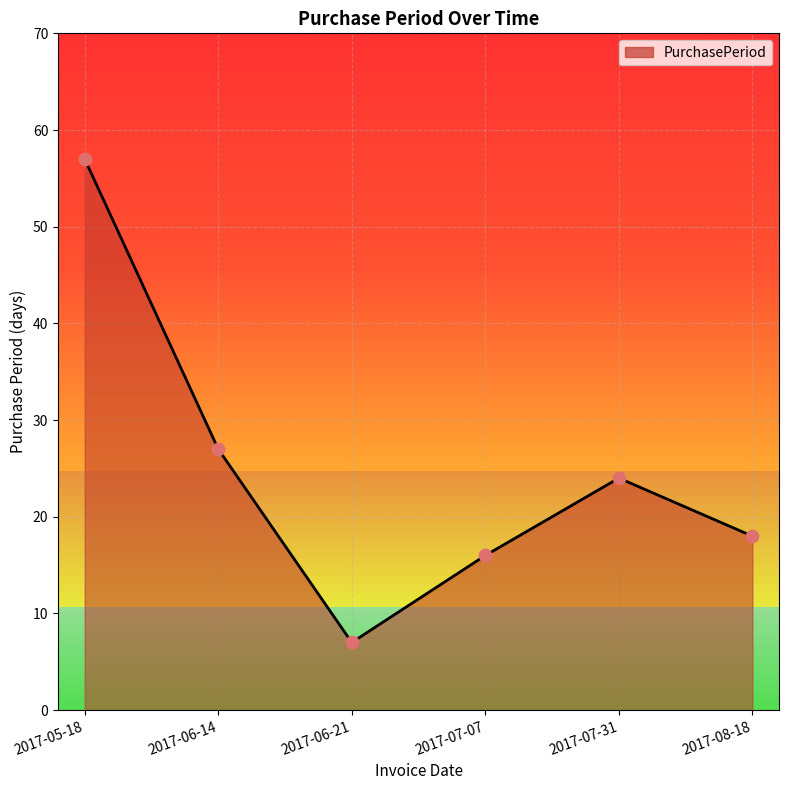

Which has a higher value, 2017-06-21 or 2017-06-14?

2017-06-14